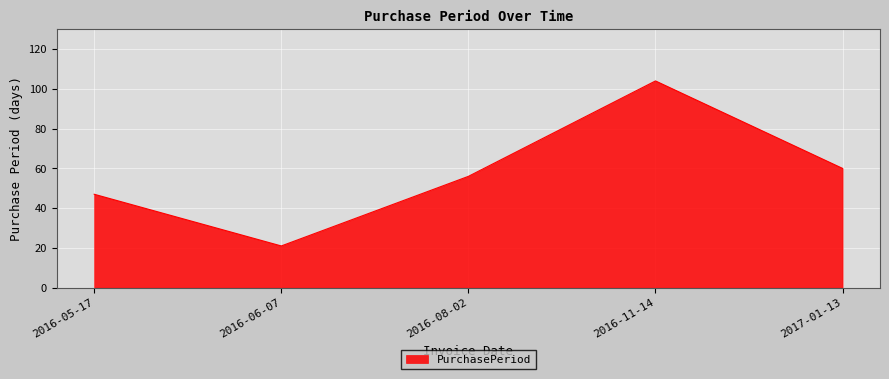

True or false: the data shows 47 at 2016-05-17.

True